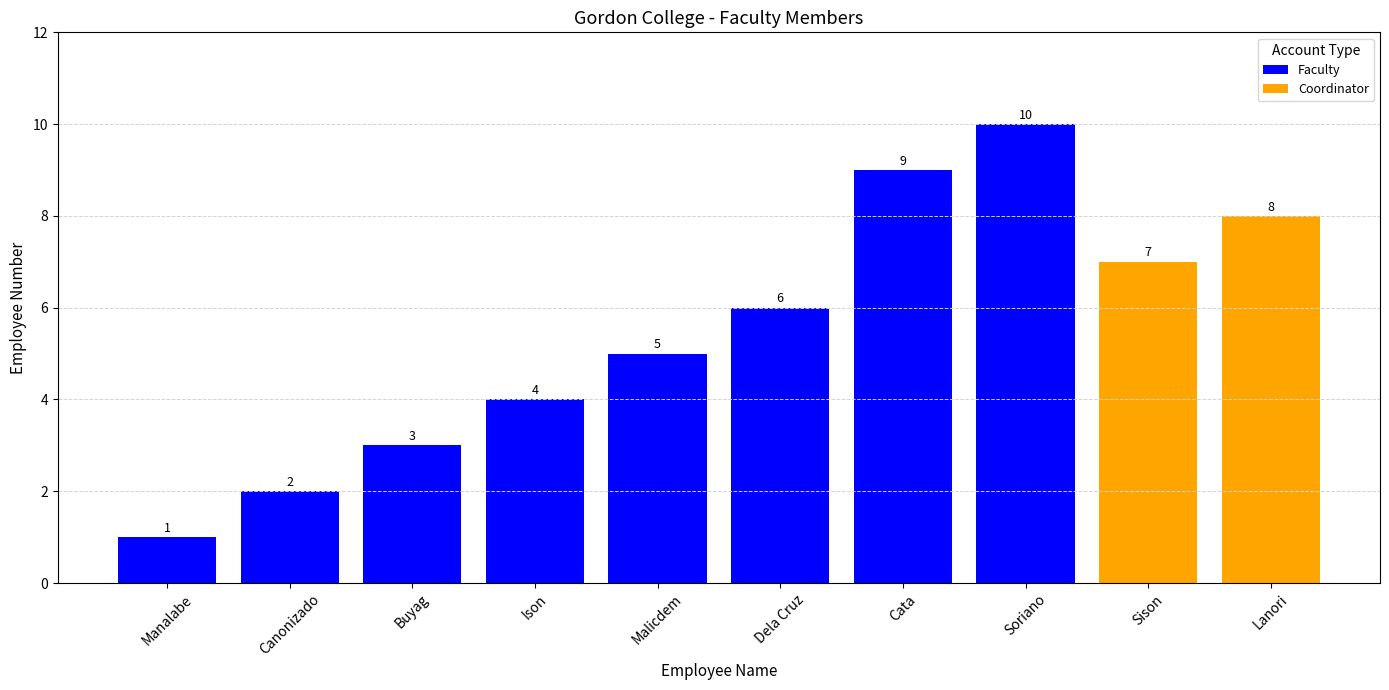

At which category does the chart reach its minimum across all series?

Manalabe